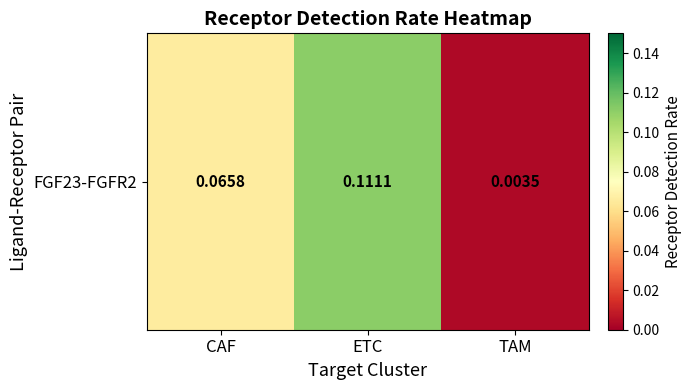

Between TAM and ETC, which is larger?

ETC